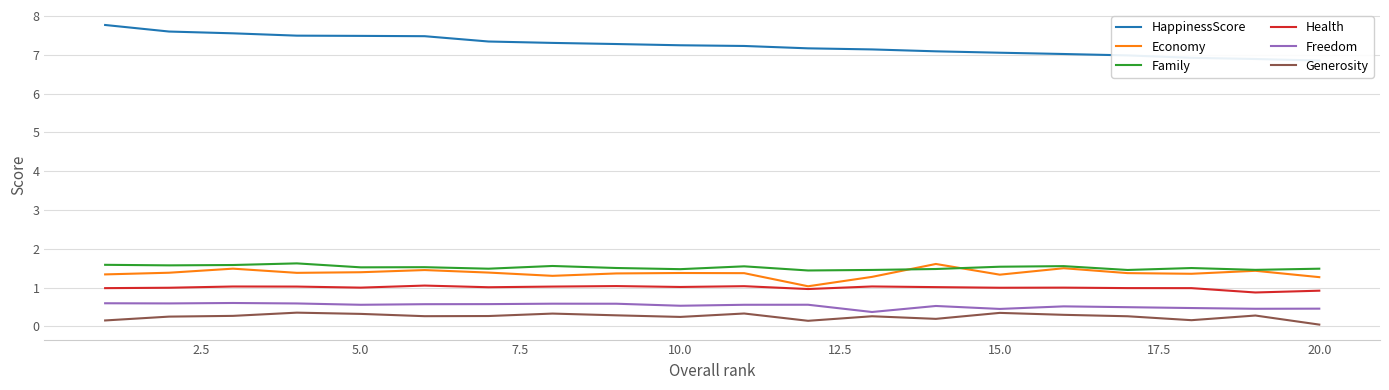

In Freedom, how many points are lower than both neighbors (excluding endpoints)?

6